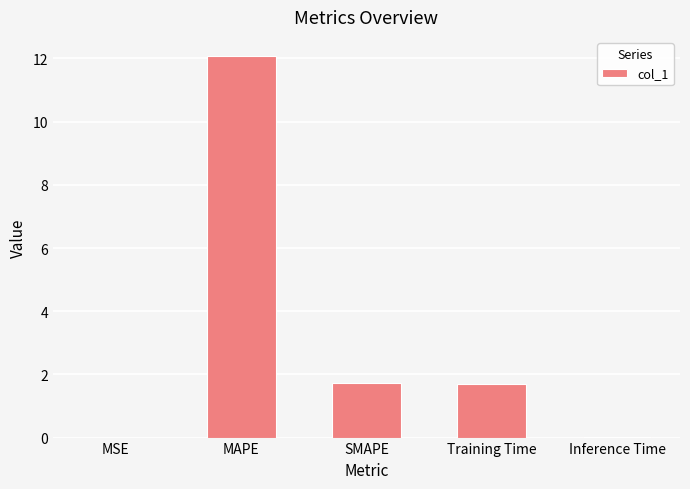

Where does the data first go above 1?

MAPE